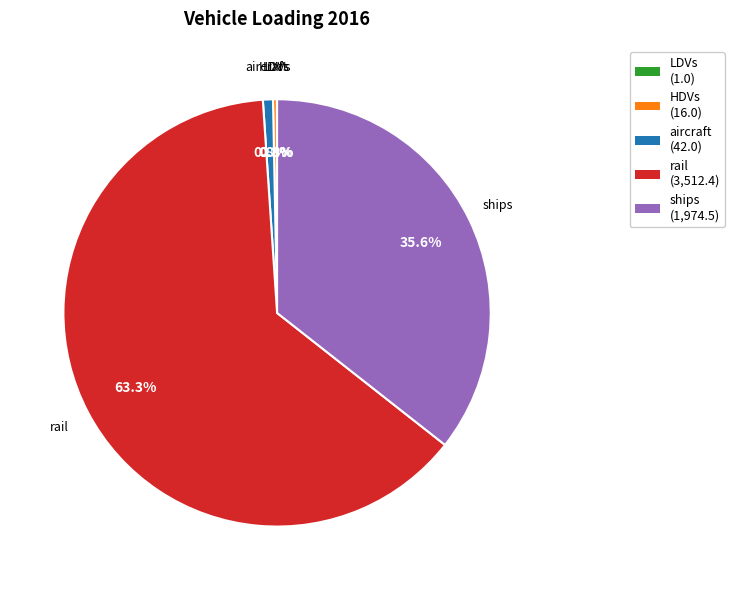

What percentage is NOT represented by rail (3,512.4)?

36.7%